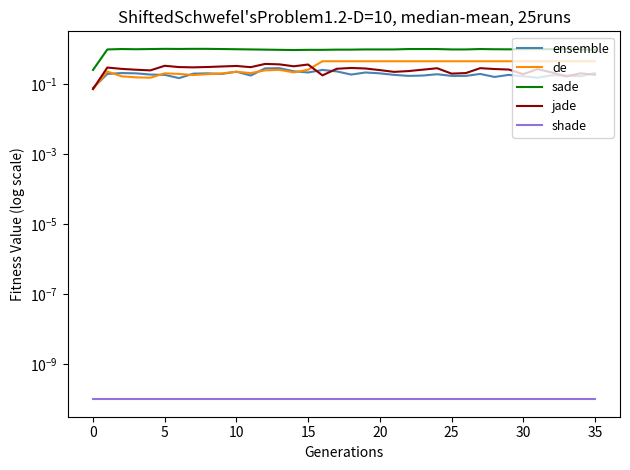

True or false: sade and jade cross at least once.

False